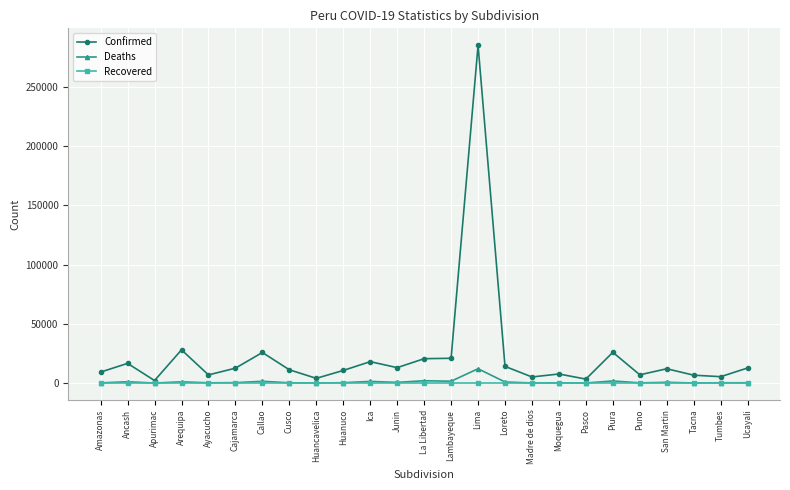

What is the difference between the Deaths values at Pasco and Huanuco?

231